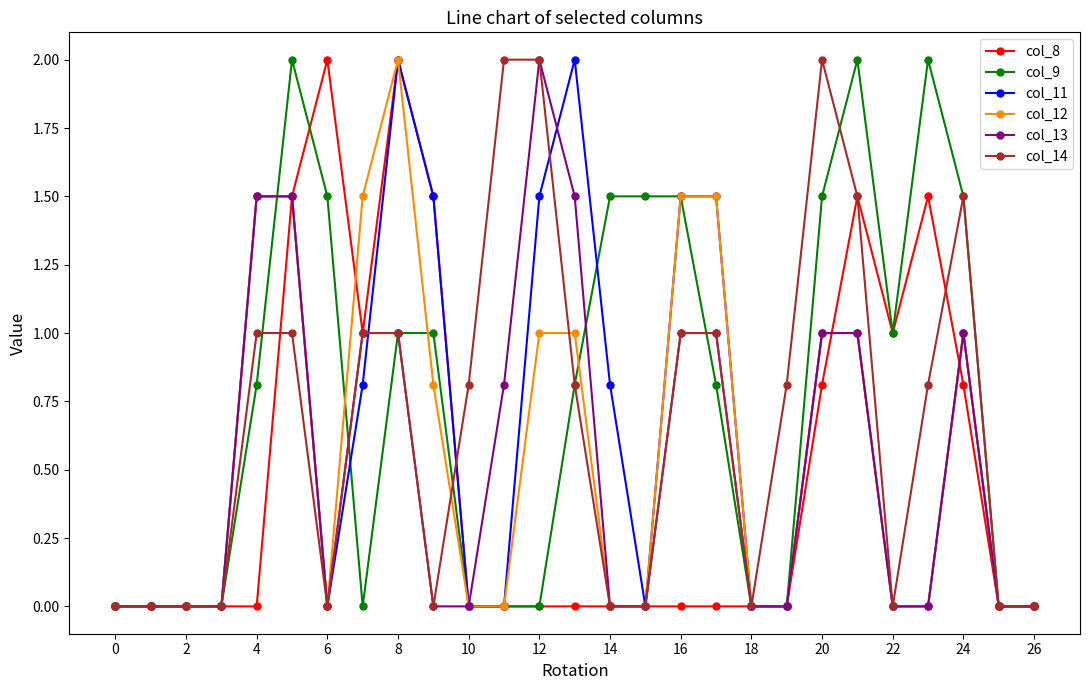

What is the maximum value for col_12?

2.0